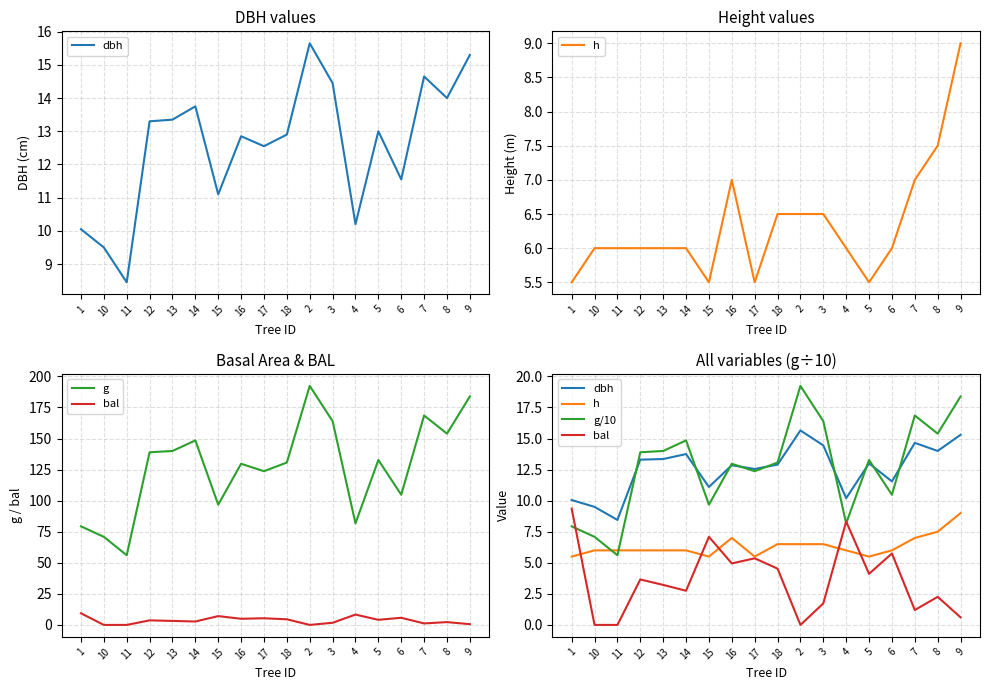

How many categories are shown in the chart?

18